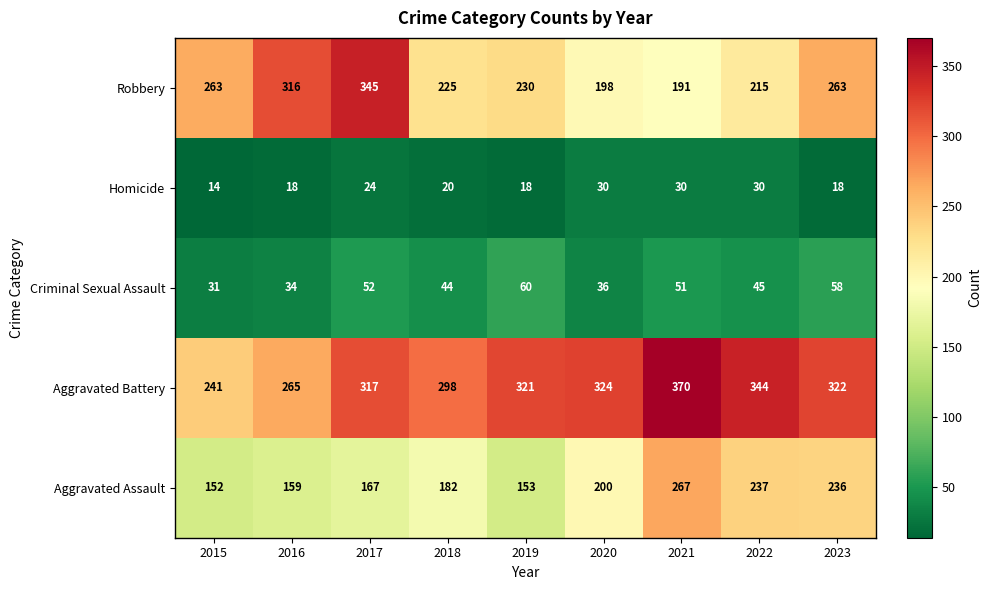

Where is Criminal Sexual Assault nearest to the value 45?

2022